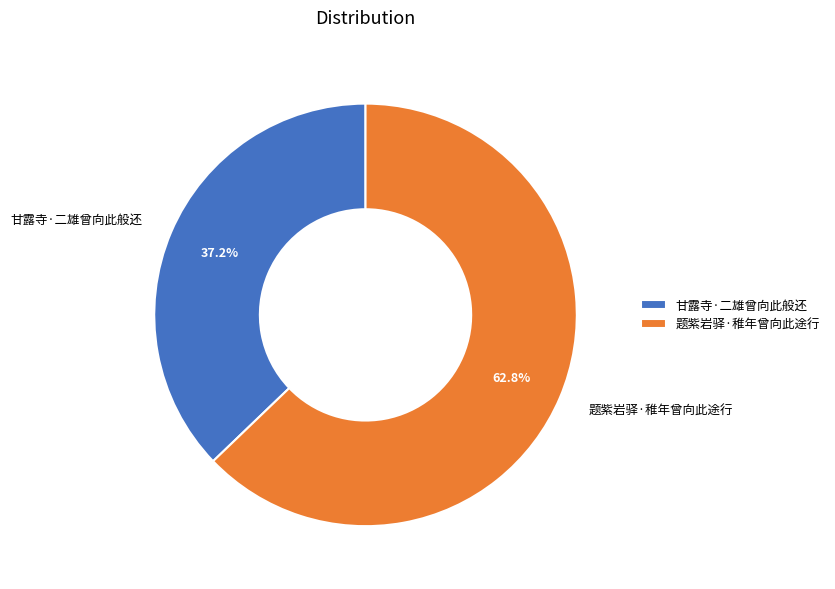

Rank the categories by value from lowest to highest.

甘露寺·二雄曾向此般还, 题紫岩驿·稚年曾向此途行